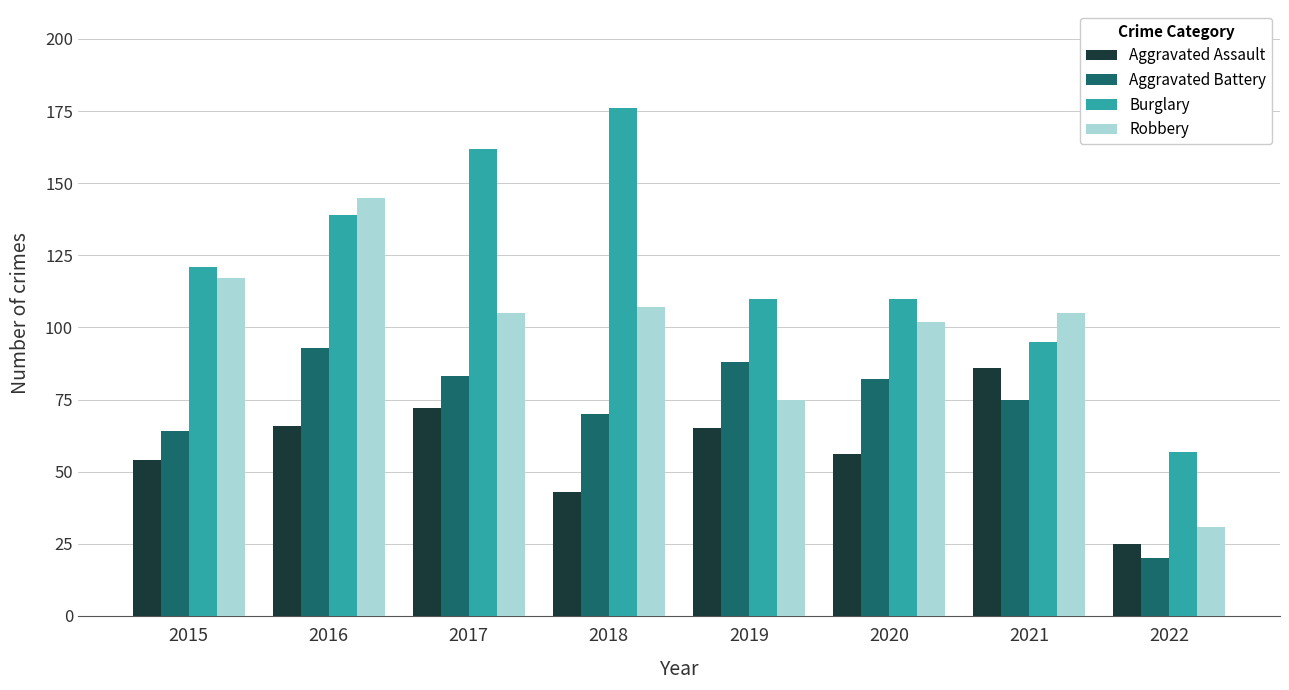

What is the spread (max minus min) of values at 2021?

30